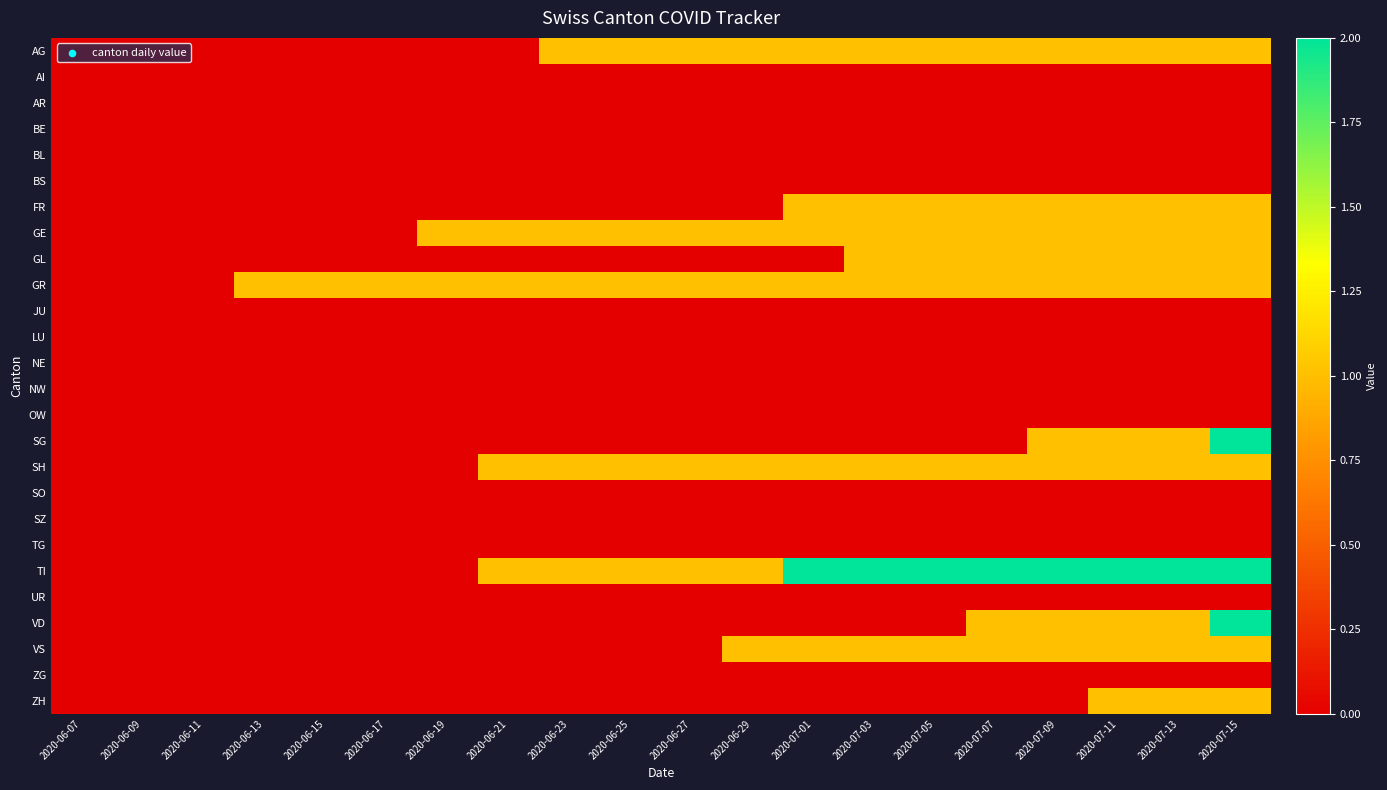

Reading left to right, what are all the values shown in this chart?

AG: 2020-06-07=0	2020-06-09=0	2020-06-11=0	2020-06-13=0	2020-06-15=0	2020-06-17=0	2020-06-19=0	2020-06-21=0	2020-06-23=1	2020-06-25=1	2020-06-27=1	2020-06-29=1	2020-07-01=1	2020-07-03=1	2020-07-05=1	2020-07-07=1	2020-07-09=1	2020-07-11=1	2020-07-13=1	2020-07-15=1
AI: 2020-06-07=0	2020-06-09=0	2020-06-11=0	2020-06-13=0	2020-06-15=0	2020-06-17=0	2020-06-19=0	2020-06-21=0	2020-06-23=0	2020-06-25=0	2020-06-27=0	2020-06-29=0	2020-07-01=0	2020-07-03=0	2020-07-05=0	2020-07-07=0	2020-07-09=0	2020-07-11=0	2020-07-13=0	2020-07-15=0
AR: 2020-06-07=0	2020-06-09=0	2020-06-11=0	2020-06-13=0	2020-06-15=0	2020-06-17=0	2020-06-19=0	2020-06-21=0	2020-06-23=0	2020-06-25=0	2020-06-27=0	2020-06-29=0	2020-07-01=0	2020-07-03=0	2020-07-05=0	2020-07-07=0	2020-07-09=0	2020-07-11=0	2020-07-13=0	2020-07-15=0
BE: 2020-06-07=0	2020-06-09=0	2020-06-11=0	2020-06-13=0	2020-06-15=0	2020-06-17=0	2020-06-19=0	2020-06-21=0	2020-06-23=0	2020-06-25=0	2020-06-27=0	2020-06-29=0	2020-07-01=0	2020-07-03=0	2020-07-05=0	2020-07-07=0	2020-07-09=0	2020-07-11=0	2020-07-13=0	2020-07-15=0
BL: 2020-06-07=0	2020-06-09=0	2020-06-11=0	2020-06-13=0	2020-06-15=0	2020-06-17=0	2020-06-19=0	2020-06-21=0	2020-06-23=0	2020-06-25=0	2020-06-27=0	2020-06-29=0	2020-07-01=0	2020-07-03=0	2020-07-05=0	2020-07-07=0	2020-07-09=0	2020-07-11=0	2020-07-13=0	2020-07-15=0
BS: 2020-06-07=0	2020-06-09=0	2020-06-11=0	2020-06-13=0	2020-06-15=0	2020-06-17=0	2020-06-19=0	2020-06-21=0	2020-06-23=0	2020-06-25=0	2020-06-27=0	2020-06-29=0	2020-07-01=0	2020-07-03=0	2020-07-05=0	2020-07-07=0	2020-07-09=0	2020-07-11=0	2020-07-13=0	2020-07-15=0
FR: 2020-06-07=0	2020-06-09=0	2020-06-11=0	2020-06-13=0	2020-06-15=0	2020-06-17=0	2020-06-19=0	2020-06-21=0	2020-06-23=0	2020-06-25=0	2020-06-27=0	2020-06-29=0	2020-07-01=1	2020-07-03=1	2020-07-05=1	2020-07-07=1	2020-07-09=1	2020-07-11=1	2020-07-13=1	2020-07-15=1
GE: 2020-06-07=0	2020-06-09=0	2020-06-11=0	2020-06-13=0	2020-06-15=0	2020-06-17=0	2020-06-19=1	2020-06-21=1	2020-06-23=1	2020-06-25=1	2020-06-27=1	2020-06-29=1	2020-07-01=1	2020-07-03=1	2020-07-05=1	2020-07-07=1	2020-07-09=1	2020-07-11=1	2020-07-13=1	2020-07-15=1
GL: 2020-06-07=0	2020-06-09=0	2020-06-11=0	2020-06-13=0	2020-06-15=0	2020-06-17=0	2020-06-19=0	2020-06-21=0	2020-06-23=0	2020-06-25=0	2020-06-27=0	2020-06-29=0	2020-07-01=0	2020-07-03=1	2020-07-05=1	2020-07-07=1	2020-07-09=1	2020-07-11=1	2020-07-13=1	2020-07-15=1
GR: 2020-06-07=0	2020-06-09=0	2020-06-11=0	2020-06-13=1	2020-06-15=1	2020-06-17=1	2020-06-19=1	2020-06-21=1	2020-06-23=1	2020-06-25=1	2020-06-27=1	2020-06-29=1	2020-07-01=1	2020-07-03=1	2020-07-05=1	2020-07-07=1	2020-07-09=1	2020-07-11=1	2020-07-13=1	2020-07-15=1
JU: 2020-06-07=0	2020-06-09=0	2020-06-11=0	2020-06-13=0	2020-06-15=0	2020-06-17=0	2020-06-19=0	2020-06-21=0	2020-06-23=0	2020-06-25=0	2020-06-27=0	2020-06-29=0	2020-07-01=0	2020-07-03=0	2020-07-05=0	2020-07-07=0	2020-07-09=0	2020-07-11=0	2020-07-13=0	2020-07-15=0
LU: 2020-06-07=0	2020-06-09=0	2020-06-11=0	2020-06-13=0	2020-06-15=0	2020-06-17=0	2020-06-19=0	2020-06-21=0	2020-06-23=0	2020-06-25=0	2020-06-27=0	2020-06-29=0	2020-07-01=0	2020-07-03=0	2020-07-05=0	2020-07-07=0	2020-07-09=0	2020-07-11=0	2020-07-13=0	2020-07-15=0
NE: 2020-06-07=0	2020-06-09=0	2020-06-11=0	2020-06-13=0	2020-06-15=0	2020-06-17=0	2020-06-19=0	2020-06-21=0	2020-06-23=0	2020-06-25=0	2020-06-27=0	2020-06-29=0	2020-07-01=0	2020-07-03=0	2020-07-05=0	2020-07-07=0	2020-07-09=0	2020-07-11=0	2020-07-13=0	2020-07-15=0
NW: 2020-06-07=0	2020-06-09=0	2020-06-11=0	2020-06-13=0	2020-06-15=0	2020-06-17=0	2020-06-19=0	2020-06-21=0	2020-06-23=0	2020-06-25=0	2020-06-27=0	2020-06-29=0	2020-07-01=0	2020-07-03=0	2020-07-05=0	2020-07-07=0	2020-07-09=0	2020-07-11=0	2020-07-13=0	2020-07-15=0
OW: 2020-06-07=0	2020-06-09=0	2020-06-11=0	2020-06-13=0	2020-06-15=0	2020-06-17=0	2020-06-19=0	2020-06-21=0	2020-06-23=0	2020-06-25=0	2020-06-27=0	2020-06-29=0	2020-07-01=0	2020-07-03=0	2020-07-05=0	2020-07-07=0	2020-07-09=0	2020-07-11=0	2020-07-13=0	2020-07-15=0
SG: 2020-06-07=0	2020-06-09=0	2020-06-11=0	2020-06-13=0	2020-06-15=0	2020-06-17=0	2020-06-19=0	2020-06-21=0	2020-06-23=0	2020-06-25=0	2020-06-27=0	2020-06-29=0	2020-07-01=0	2020-07-03=0	2020-07-05=0	2020-07-07=0	2020-07-09=1	2020-07-11=1	2020-07-13=1	2020-07-15=2
SH: 2020-06-07=0	2020-06-09=0	2020-06-11=0	2020-06-13=0	2020-06-15=0	2020-06-17=0	2020-06-19=0	2020-06-21=1	2020-06-23=1	2020-06-25=1	2020-06-27=1	2020-06-29=1	2020-07-01=1	2020-07-03=1	2020-07-05=1	2020-07-07=1	2020-07-09=1	2020-07-11=1	2020-07-13=1	2020-07-15=1
SO: 2020-06-07=0	2020-06-09=0	2020-06-11=0	2020-06-13=0	2020-06-15=0	2020-06-17=0	2020-06-19=0	2020-06-21=0	2020-06-23=0	2020-06-25=0	2020-06-27=0	2020-06-29=0	2020-07-01=0	2020-07-03=0	2020-07-05=0	2020-07-07=0	2020-07-09=0	2020-07-11=0	2020-07-13=0	2020-07-15=0
SZ: 2020-06-07=0	2020-06-09=0	2020-06-11=0	2020-06-13=0	2020-06-15=0	2020-06-17=0	2020-06-19=0	2020-06-21=0	2020-06-23=0	2020-06-25=0	2020-06-27=0	2020-06-29=0	2020-07-01=0	2020-07-03=0	2020-07-05=0	2020-07-07=0	2020-07-09=0	2020-07-11=0	2020-07-13=0	2020-07-15=0
TG: 2020-06-07=0	2020-06-09=0	2020-06-11=0	2020-06-13=0	2020-06-15=0	2020-06-17=0	2020-06-19=0	2020-06-21=0	2020-06-23=0	2020-06-25=0	2020-06-27=0	2020-06-29=0	2020-07-01=0	2020-07-03=0	2020-07-05=0	2020-07-07=0	2020-07-09=0	2020-07-11=0	2020-07-13=0	2020-07-15=0
TI: 2020-06-07=0	2020-06-09=0	2020-06-11=0	2020-06-13=0	2020-06-15=0	2020-06-17=0	2020-06-19=0	2020-06-21=1	2020-06-23=1	2020-06-25=1	2020-06-27=1	2020-06-29=1	2020-07-01=2	2020-07-03=2	2020-07-05=2	2020-07-07=2	2020-07-09=2	2020-07-11=2	2020-07-13=2	2020-07-15=2
UR: 2020-06-07=0	2020-06-09=0	2020-06-11=0	2020-06-13=0	2020-06-15=0	2020-06-17=0	2020-06-19=0	2020-06-21=0	2020-06-23=0	2020-06-25=0	2020-06-27=0	2020-06-29=0	2020-07-01=0	2020-07-03=0	2020-07-05=0	2020-07-07=0	2020-07-09=0	2020-07-11=0	2020-07-13=0	2020-07-15=0
VD: 2020-06-07=0	2020-06-09=0	2020-06-11=0	2020-06-13=0	2020-06-15=0	2020-06-17=0	2020-06-19=0	2020-06-21=0	2020-06-23=0	2020-06-25=0	2020-06-27=0	2020-06-29=0	2020-07-01=0	2020-07-03=0	2020-07-05=0	2020-07-07=1	2020-07-09=1	2020-07-11=1	2020-07-13=1	2020-07-15=2
VS: 2020-06-07=0	2020-06-09=0	2020-06-11=0	2020-06-13=0	2020-06-15=0	2020-06-17=0	2020-06-19=0	2020-06-21=0	2020-06-23=0	2020-06-25=0	2020-06-27=0	2020-06-29=1	2020-07-01=1	2020-07-03=1	2020-07-05=1	2020-07-07=1	2020-07-09=1	2020-07-11=1	2020-07-13=1	2020-07-15=1
ZG: 2020-06-07=0	2020-06-09=0	2020-06-11=0	2020-06-13=0	2020-06-15=0	2020-06-17=0	2020-06-19=0	2020-06-21=0	2020-06-23=0	2020-06-25=0	2020-06-27=0	2020-06-29=0	2020-07-01=0	2020-07-03=0	2020-07-05=0	2020-07-07=0	2020-07-09=0	2020-07-11=0	2020-07-13=0	2020-07-15=0
ZH: 2020-06-07=0	2020-06-09=0	2020-06-11=0	2020-06-13=0	2020-06-15=0	2020-06-17=0	2020-06-19=0	2020-06-21=0	2020-06-23=0	2020-06-25=0	2020-06-27=0	2020-06-29=0	2020-07-01=0	2020-07-03=0	2020-07-05=0	2020-07-07=0	2020-07-09=0	2020-07-11=1	2020-07-13=1	2020-07-15=1